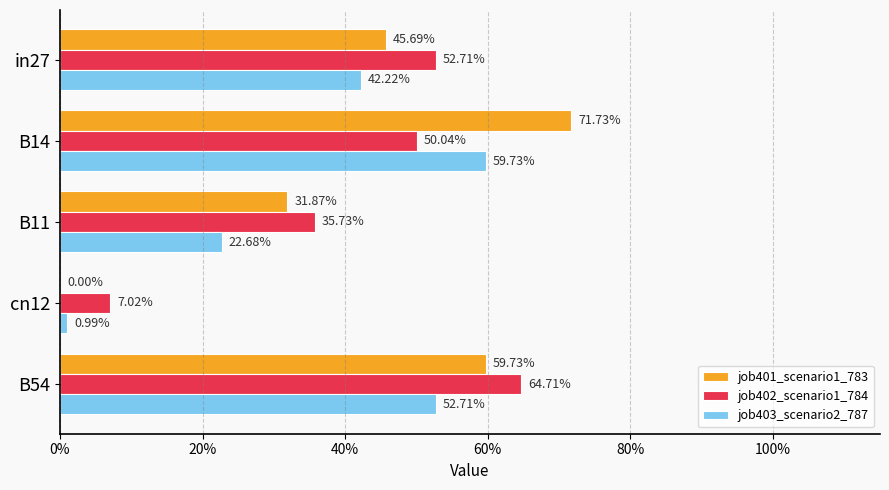

What are all the series names shown in the legend?

job401_scenario1_783, job402_scenario1_784, job403_scenario2_787